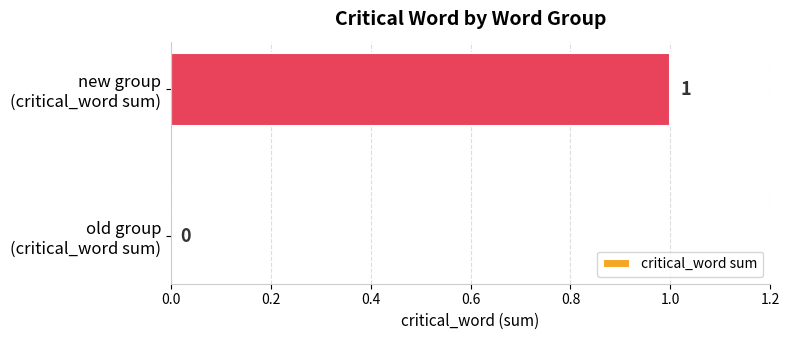

What is the sum of all values?

1